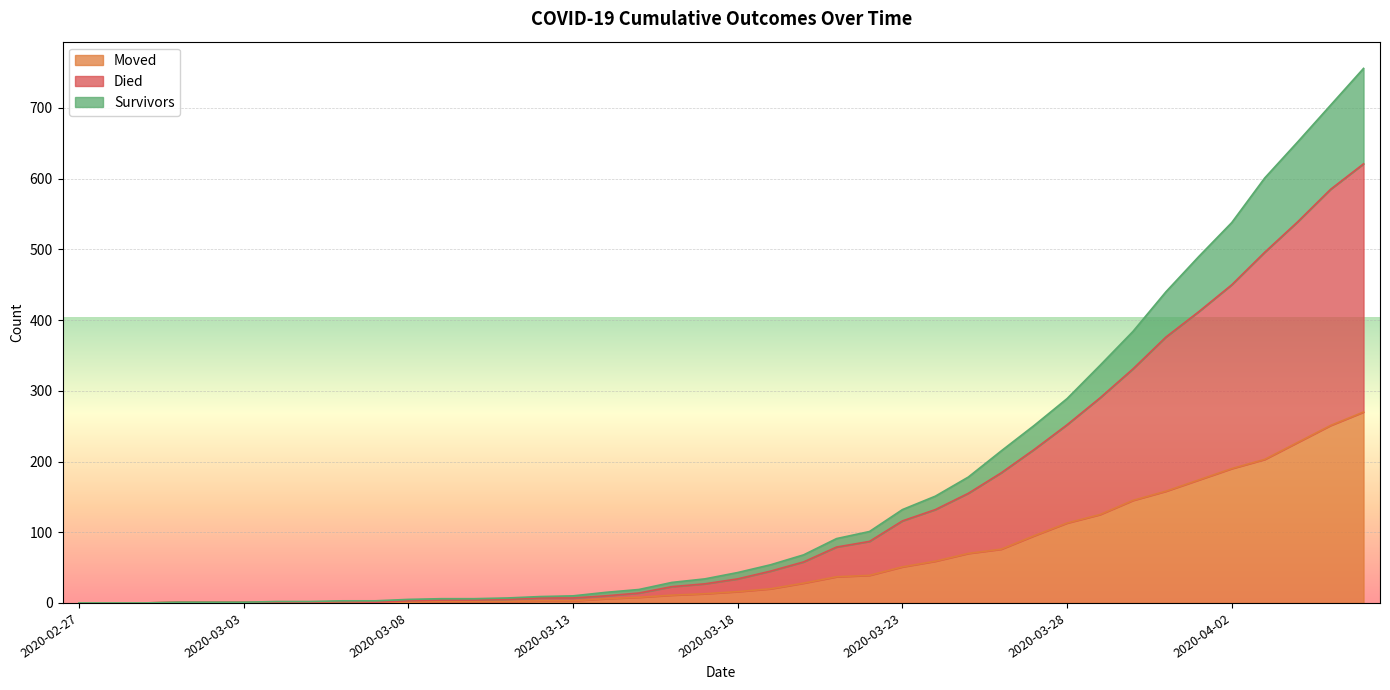

What is the label of the 21st point from the left?

2020-03-18